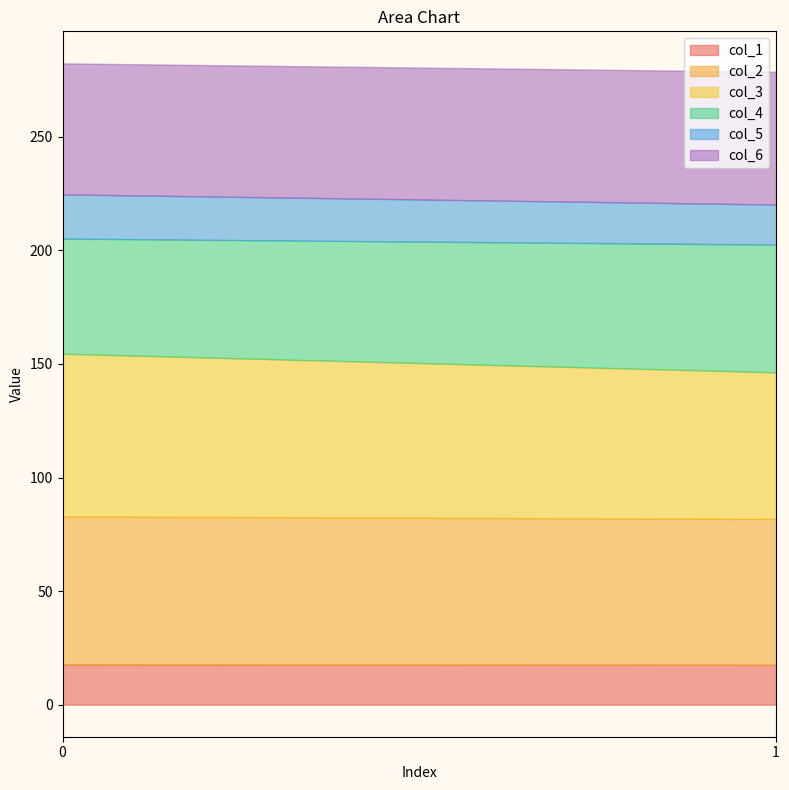

True or false: col_3 has a value of 23.6 at 0.

False